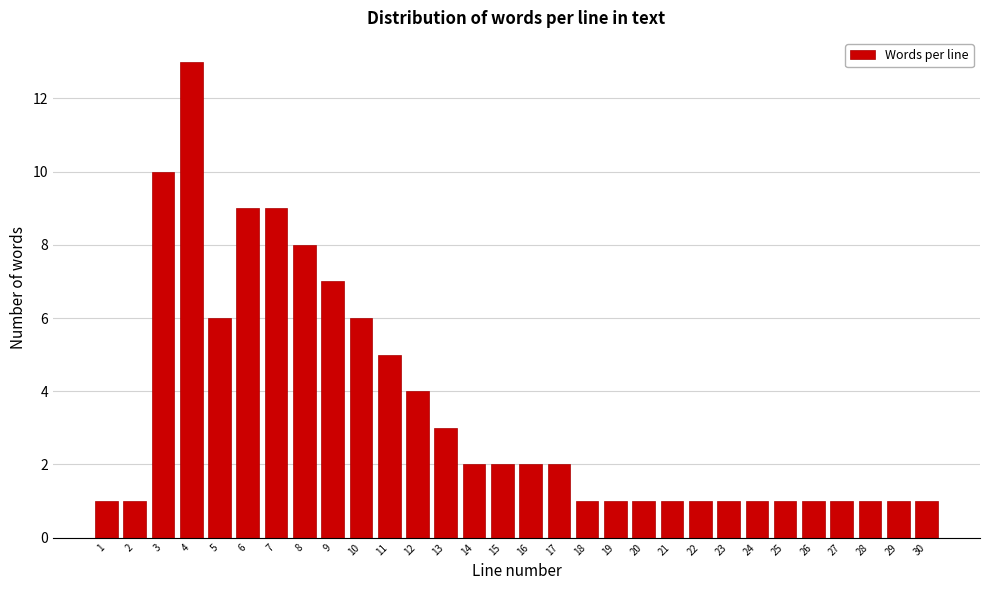

Reading left to right, list all the values displayed in this chart.

1	1	10	13	6	9	9	8	7	6	5	4	3	2	2	2	2	1	1	1	1	1	1	1	1	1	1	1	1	1